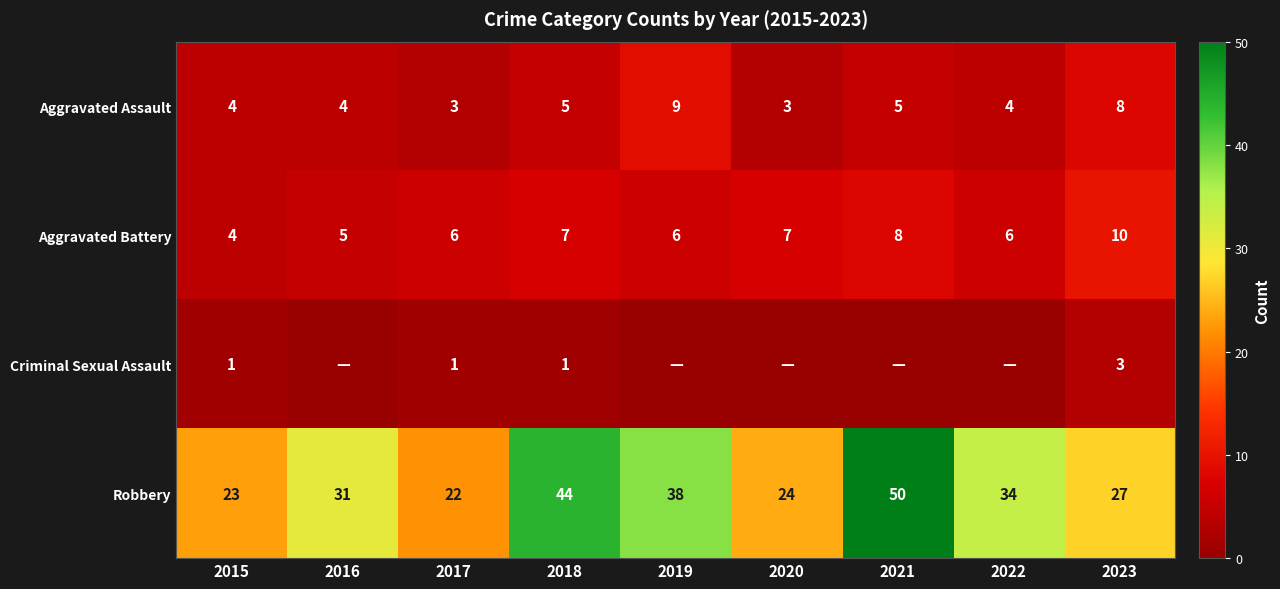

What is the total value across all series at 2017?

32